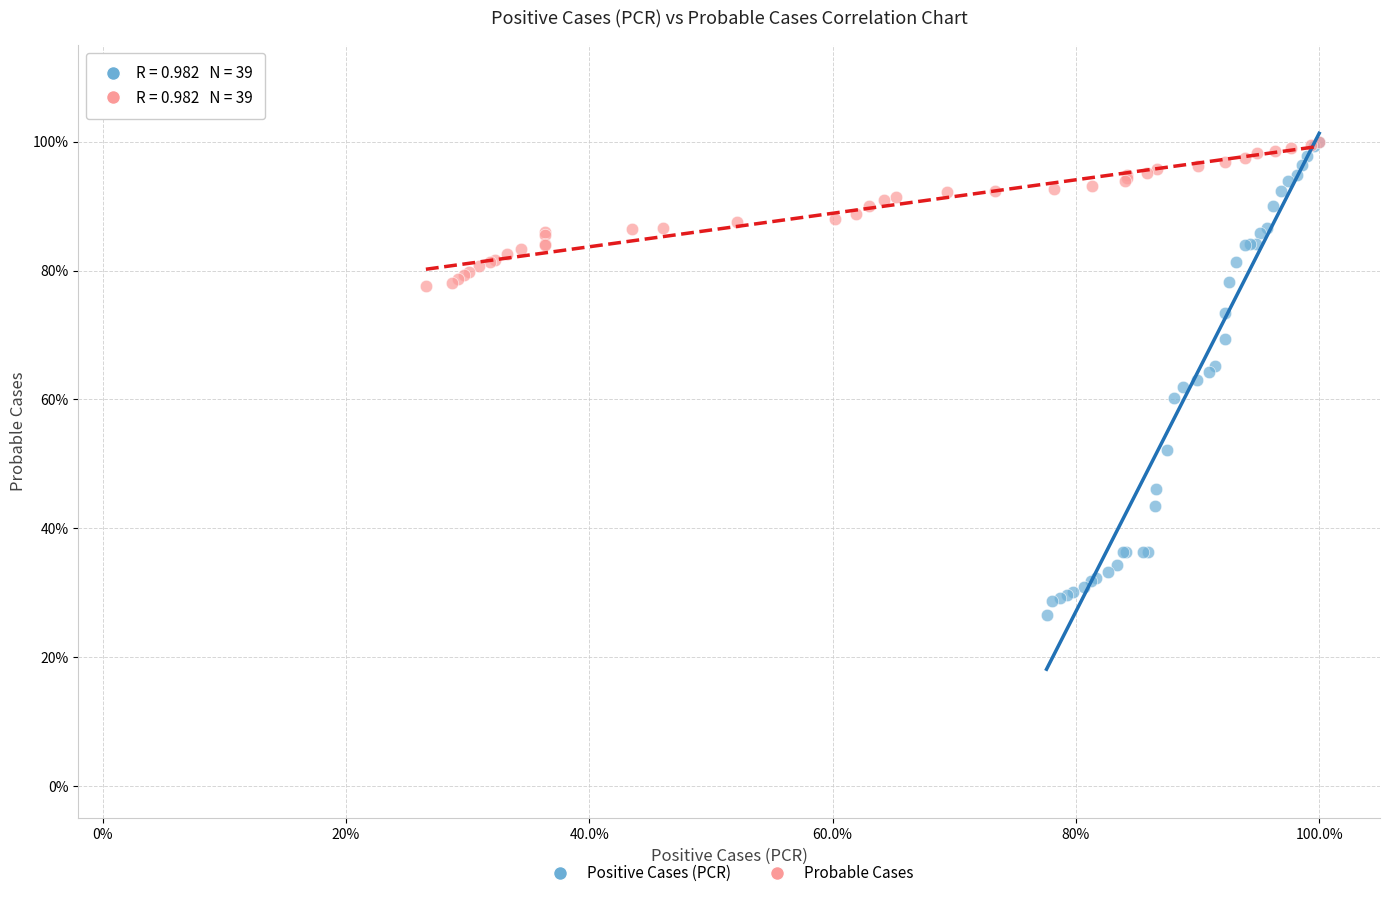

Which series reaches the minimum Y coordinate?

Positive Cases (PCR)